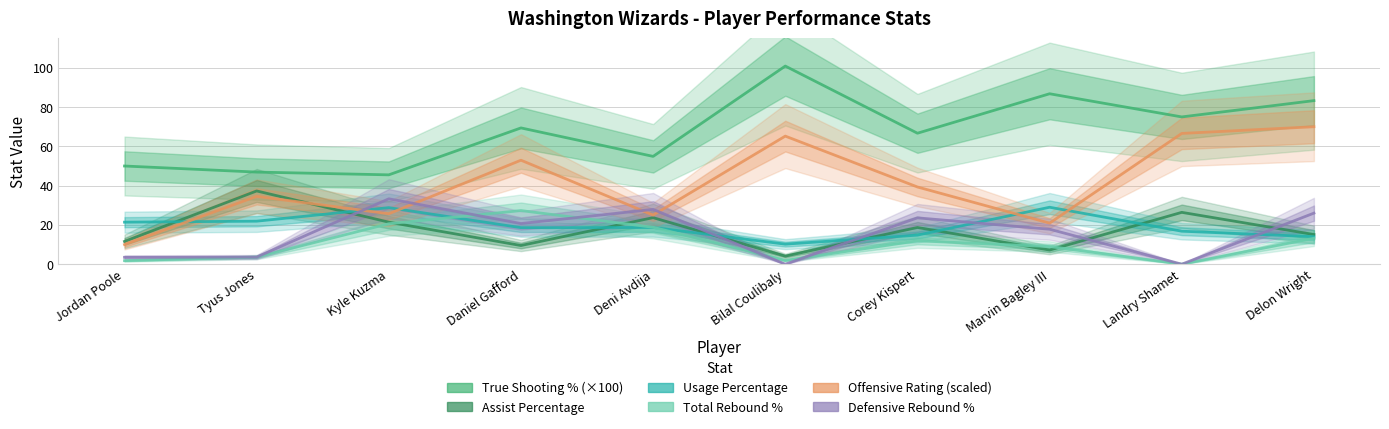

Does the chart display data point markers on the line(s)?

No